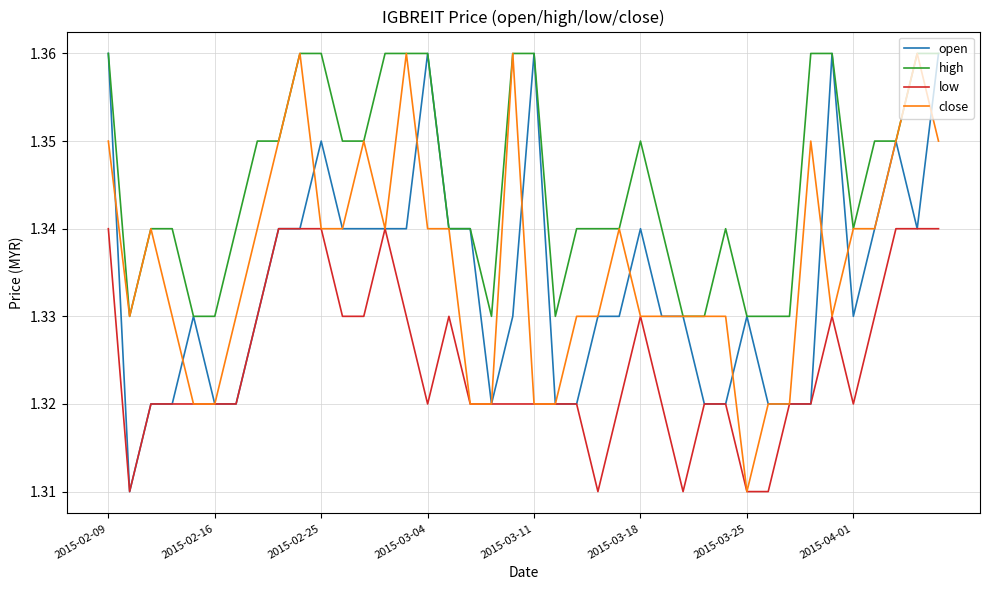

Which series has the largest total across all categories?

high